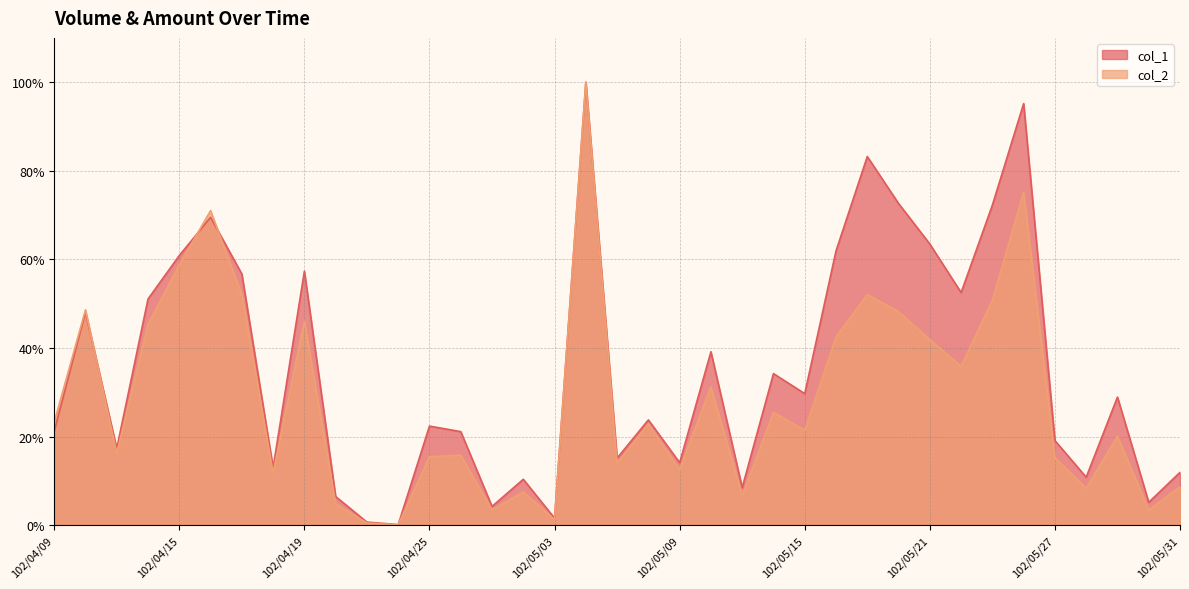

What is the difference between the maximum and minimum values in the col_2 series?

1.0